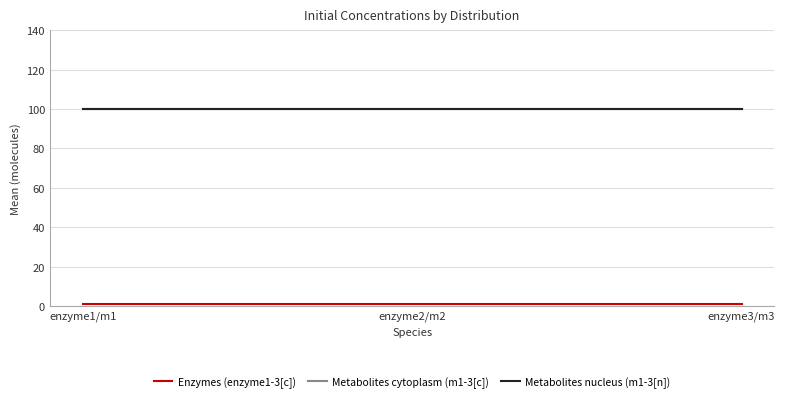

Which series changed the most between enzyme1/m1 and enzyme2/m2?

Enzymes (enzyme1-3[c])